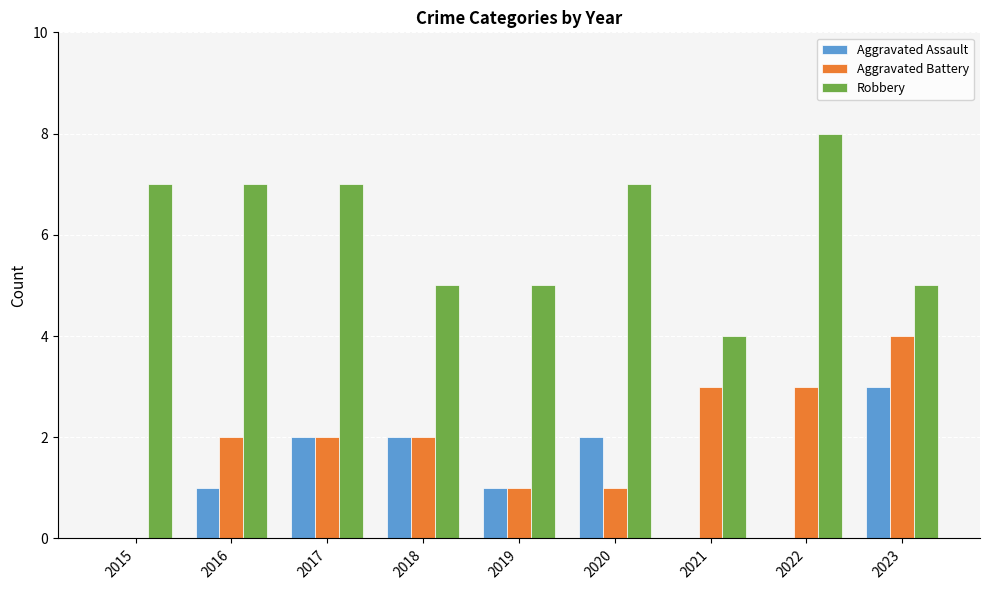

Is it true that Robbery equals 7 at 2023?

False